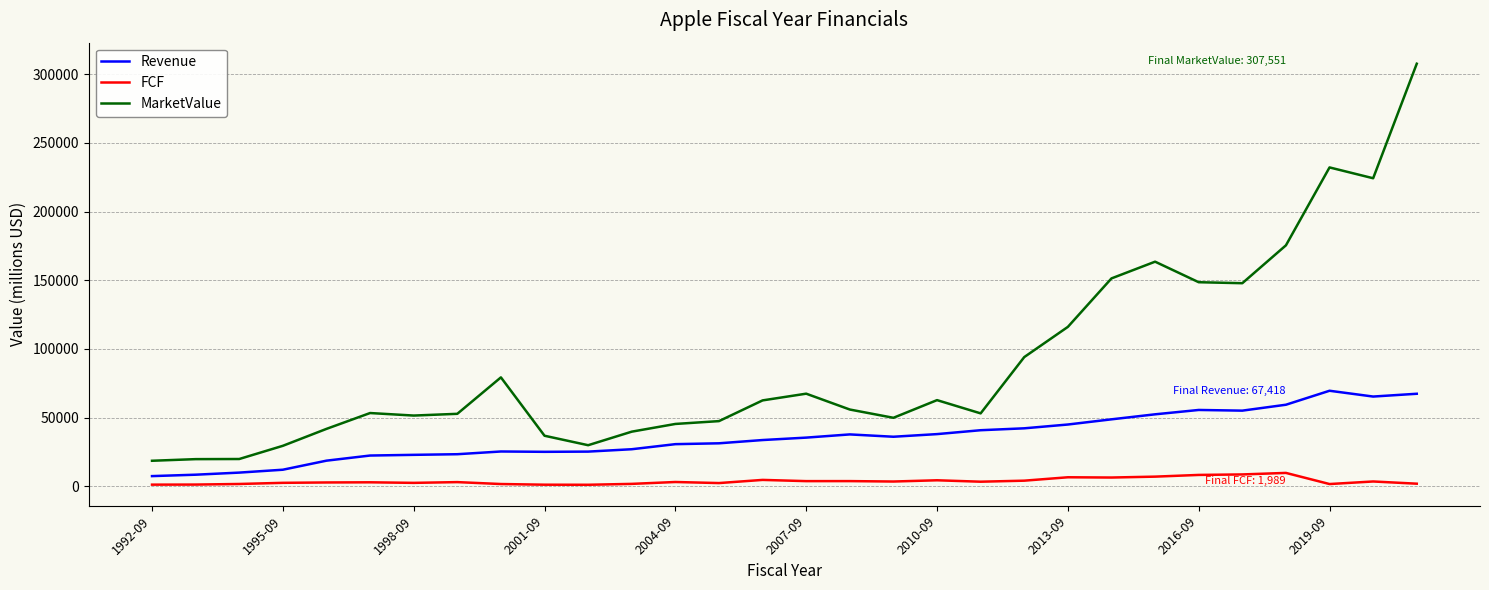

Which series has the largest range (max minus min)?

MarketValue